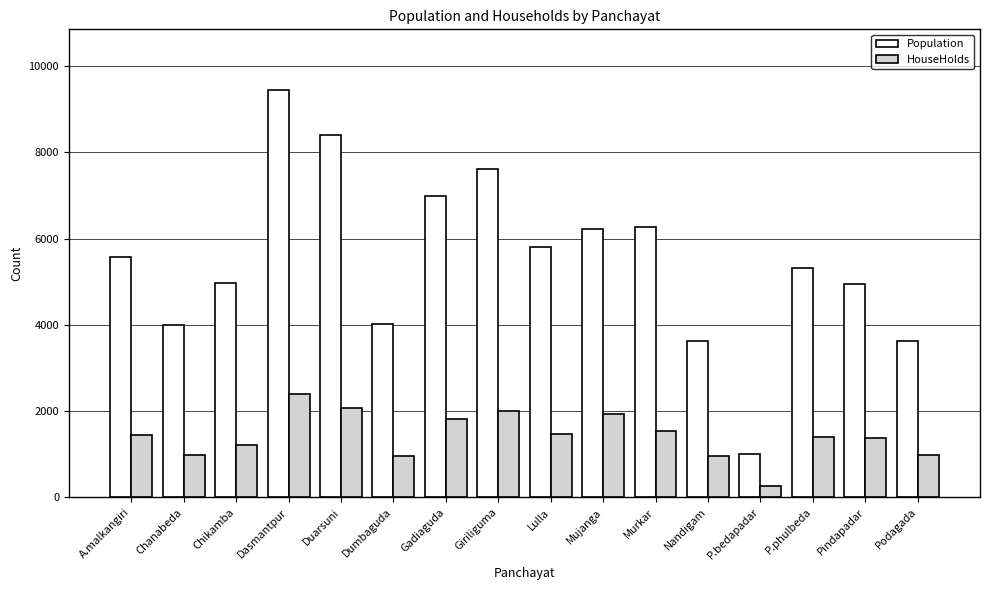

What is the greatest value displayed?

9435